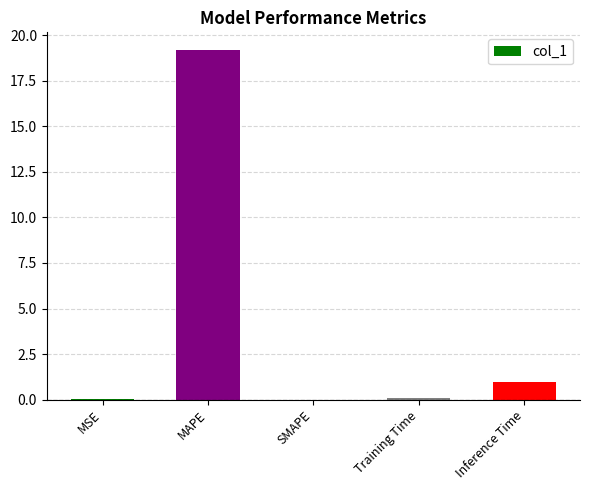

How many categories are shown in the chart?

5